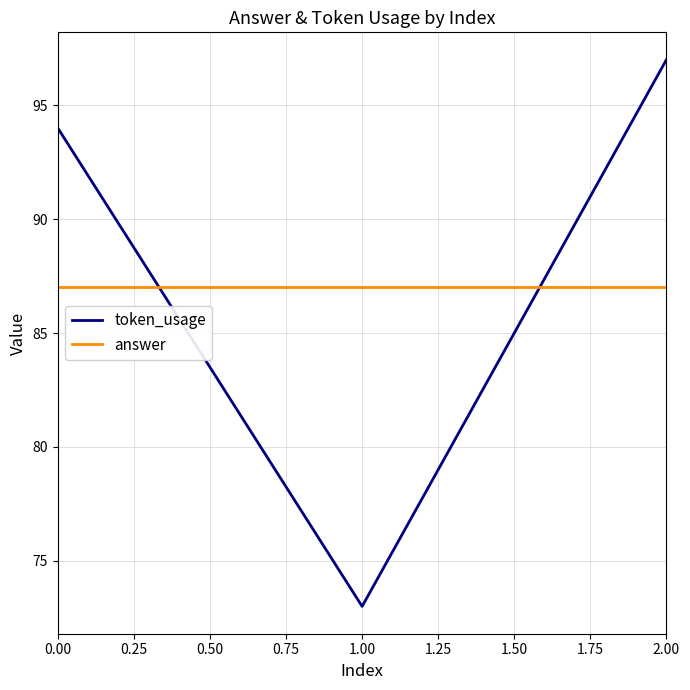

Does the chart have visible grid lines?

Yes